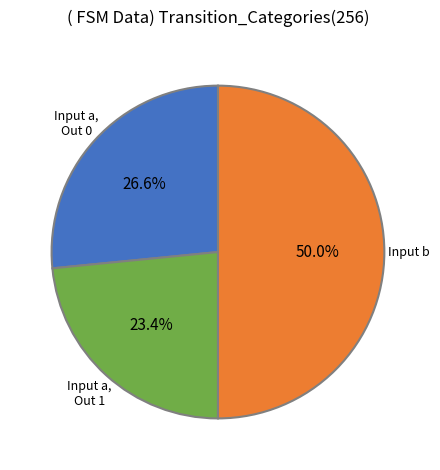

How many segments does this pie chart have?

3